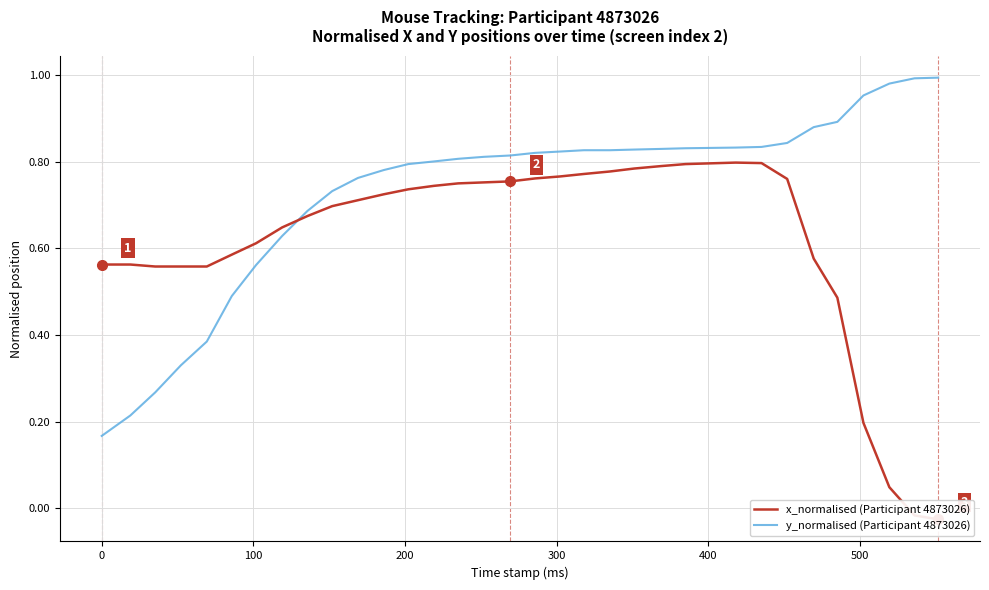

What is the greatest value displayed?

1.0